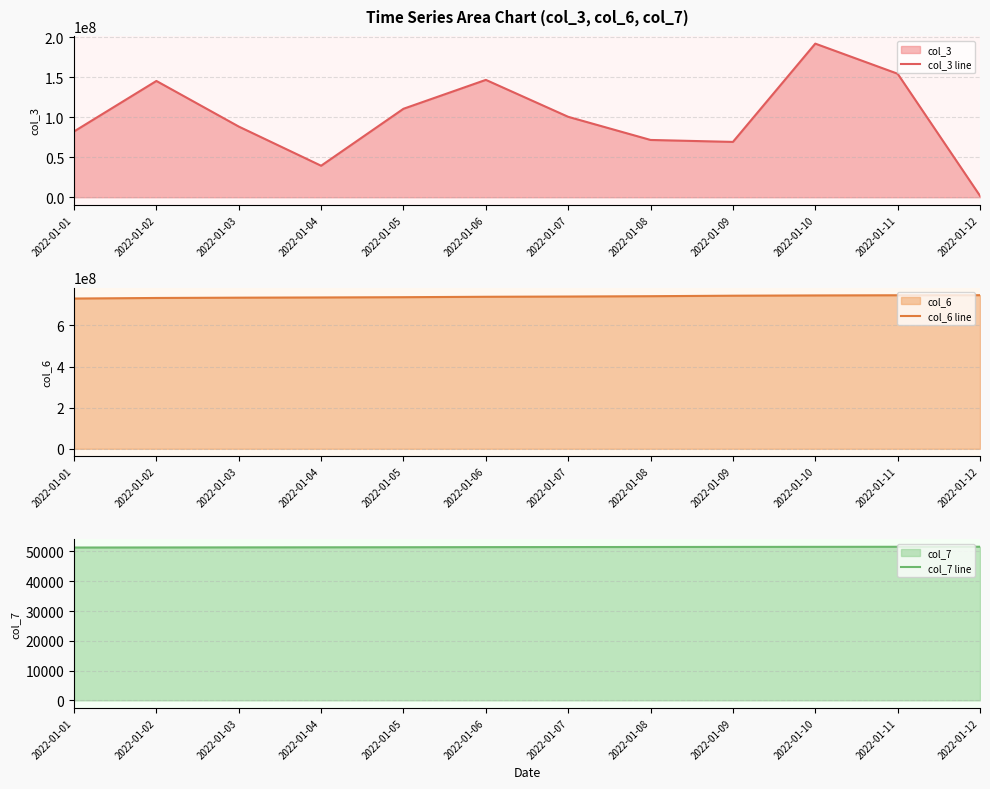

Which series has the largest range (max minus min)?

col_3 line